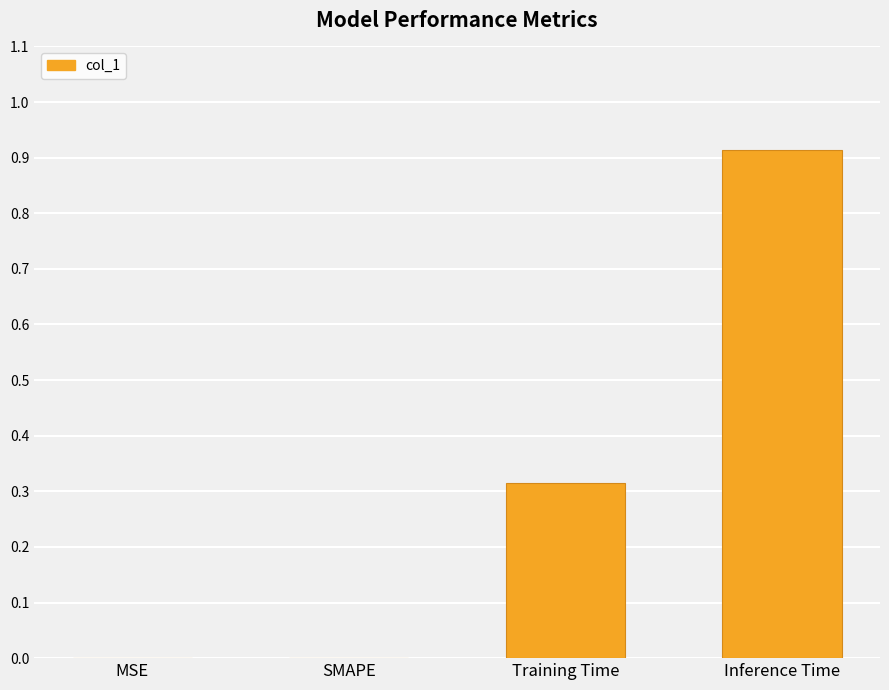

The value at SMAPE is 0.4. True or false?

False